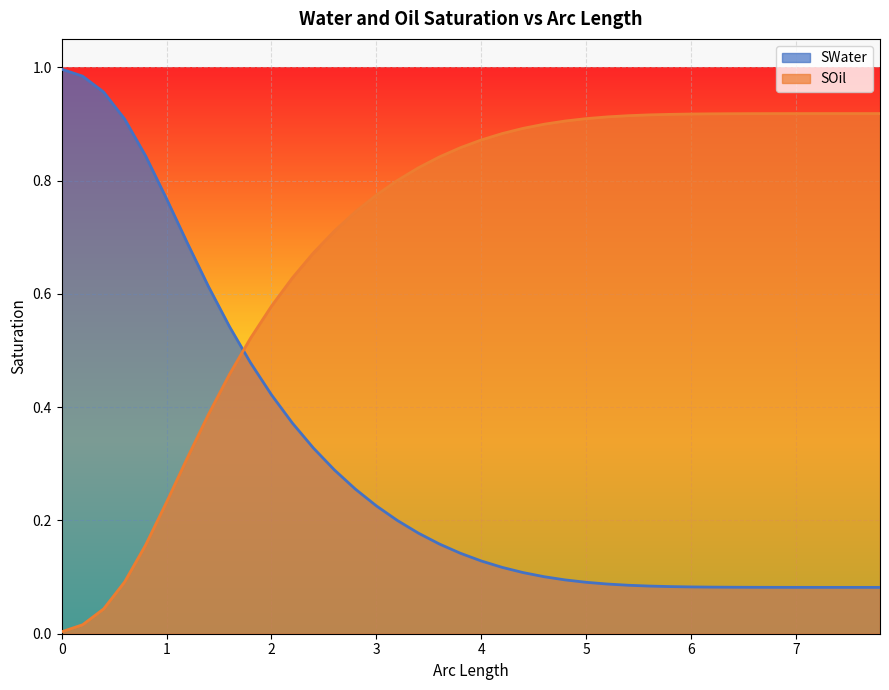

At 1, list the series in order from largest to smallest.

SWater, SOil